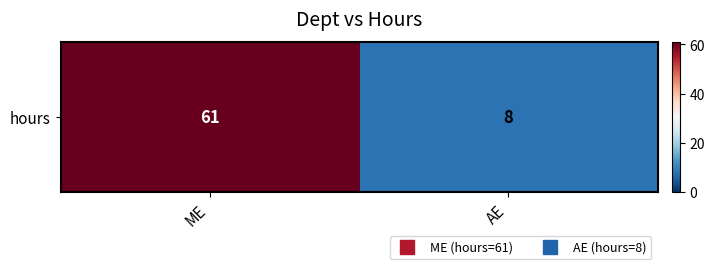

Which category has the lowest value across all series?

AE